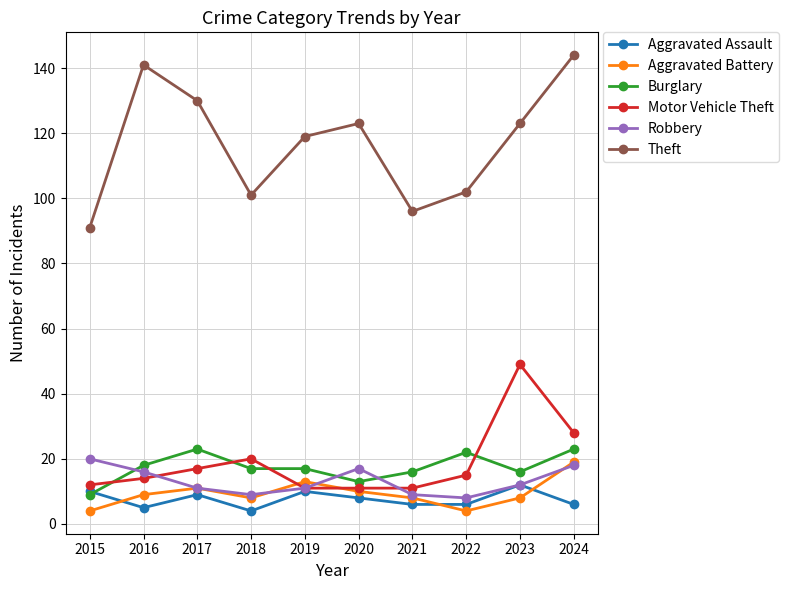

Does the chart have visible grid lines?

Yes